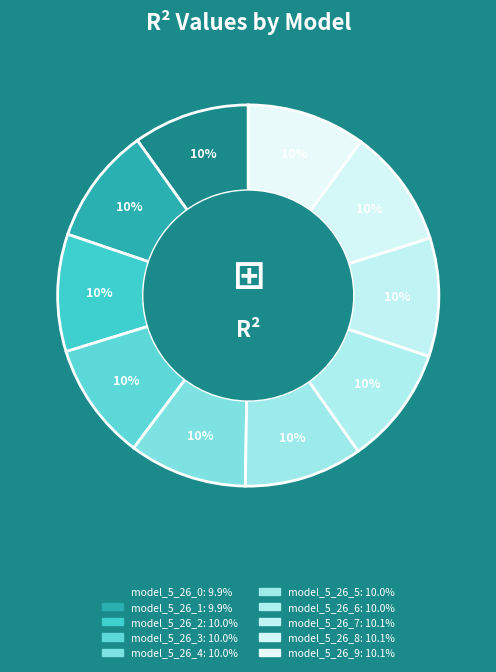

Is the sum of model_5_26_1 and model_5_26_4 greater than half?

No